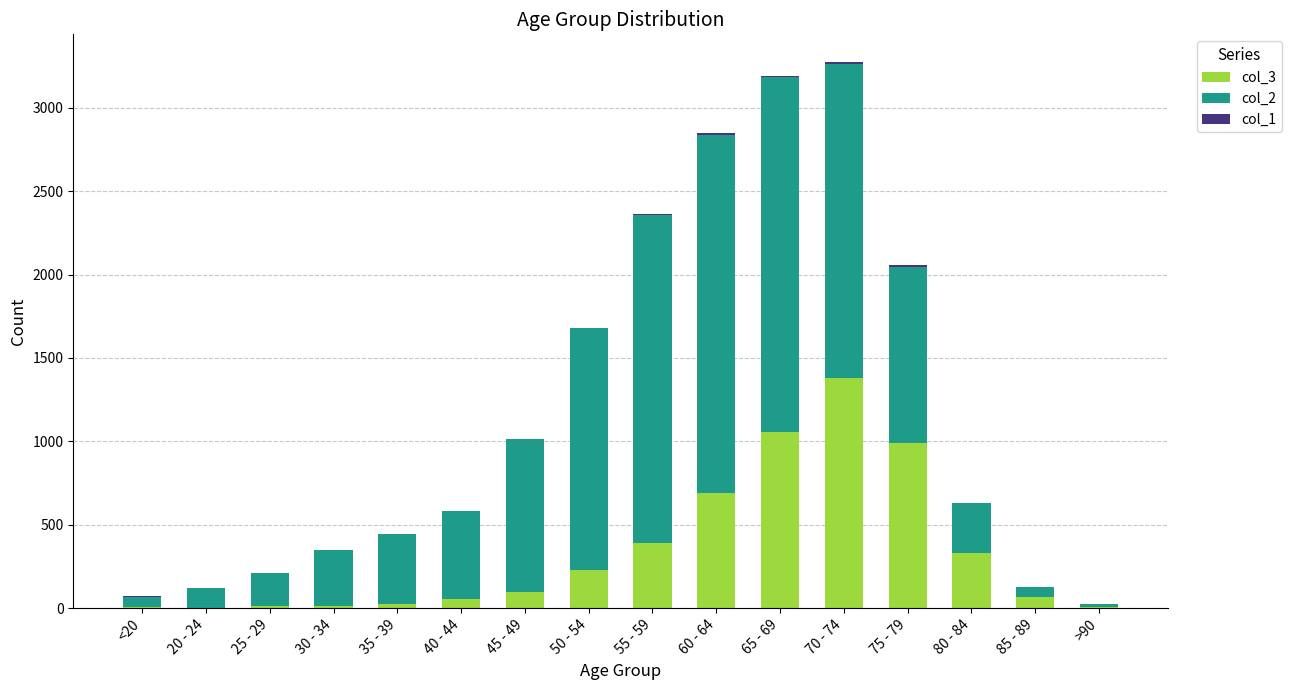

What is the average value of the col_3 series?

335